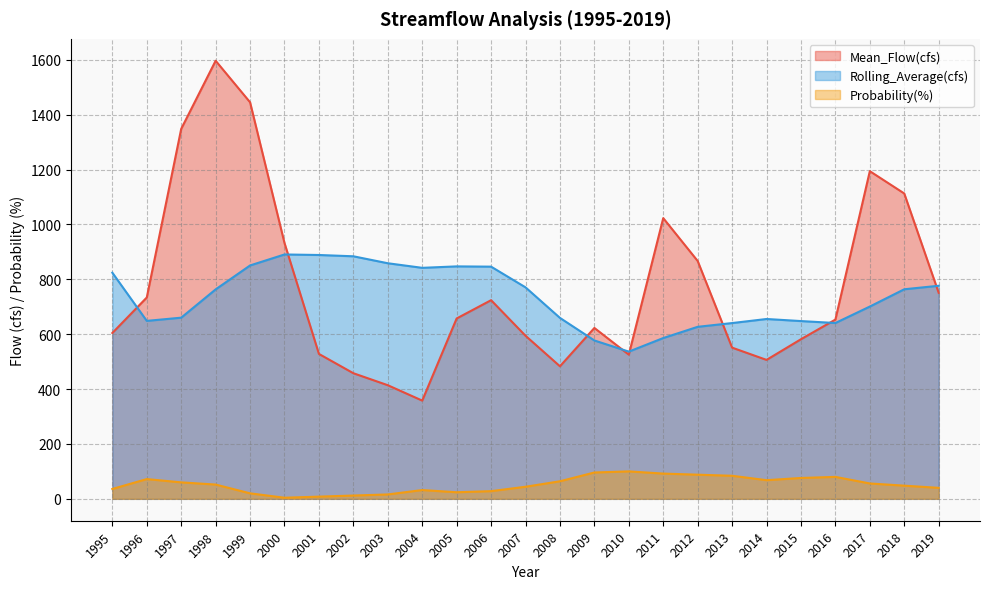

What is the difference between the Rolling_Average(cfs) values at 2010 and 2014?

118.9